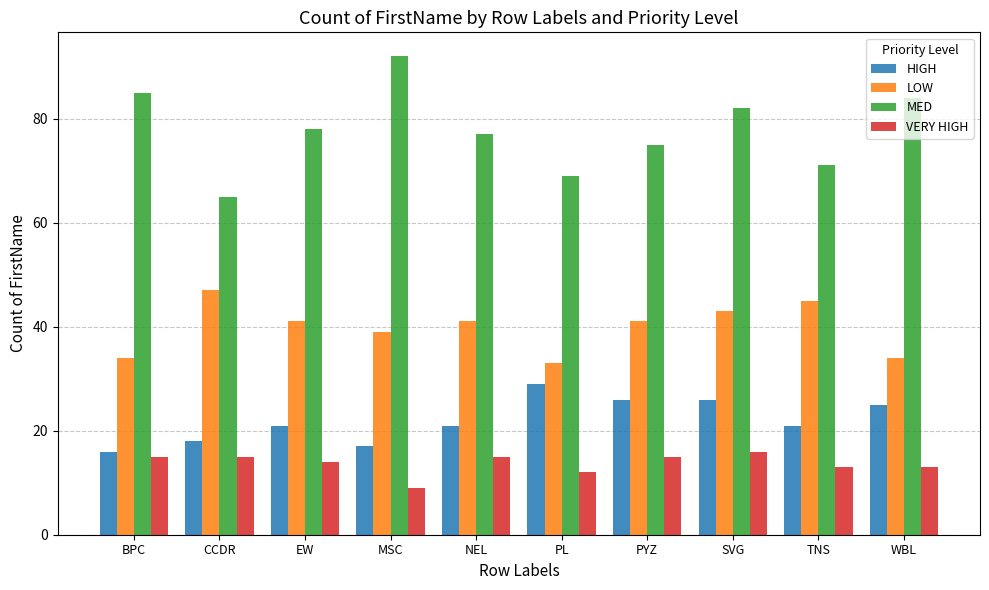

What are all the series names shown in the legend?

HIGH, LOW, MED, VERY HIGH